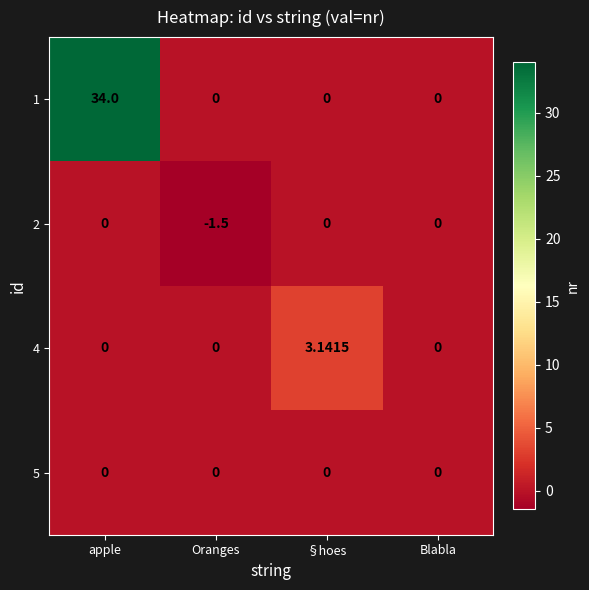

Which category has the highest value in the 4 series?

§hoes